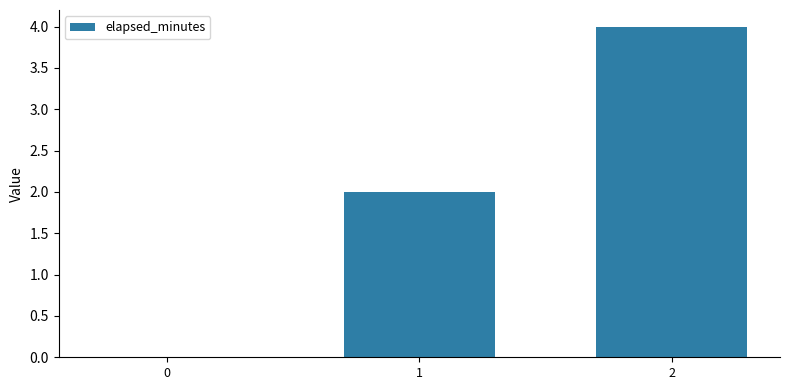

What is the greatest value displayed?

4